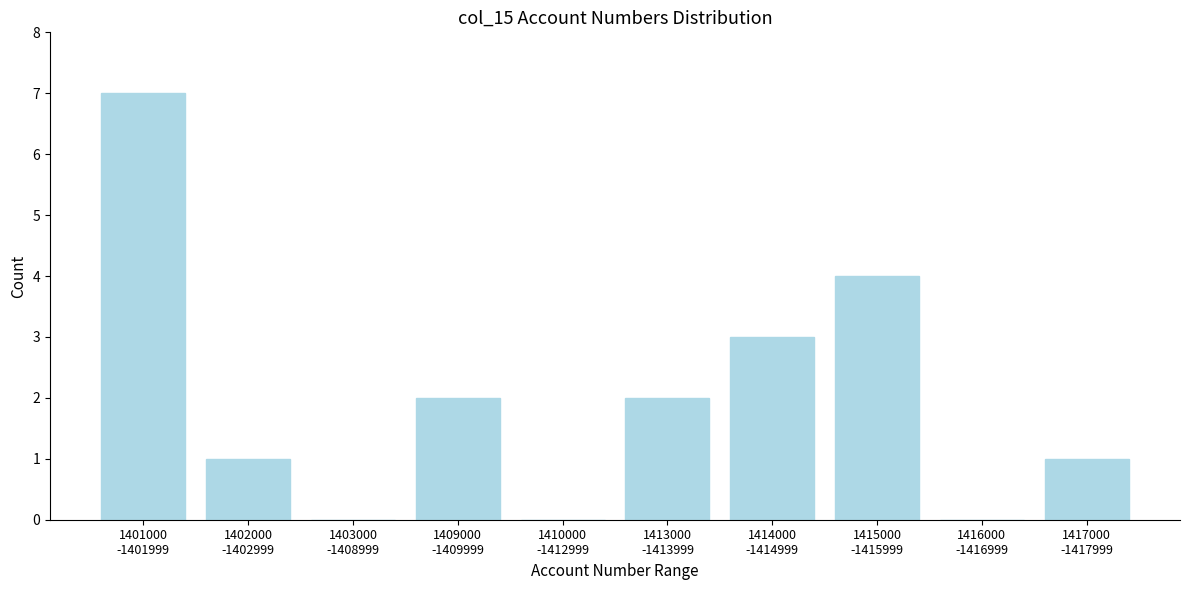

What is the sum of all values?

20